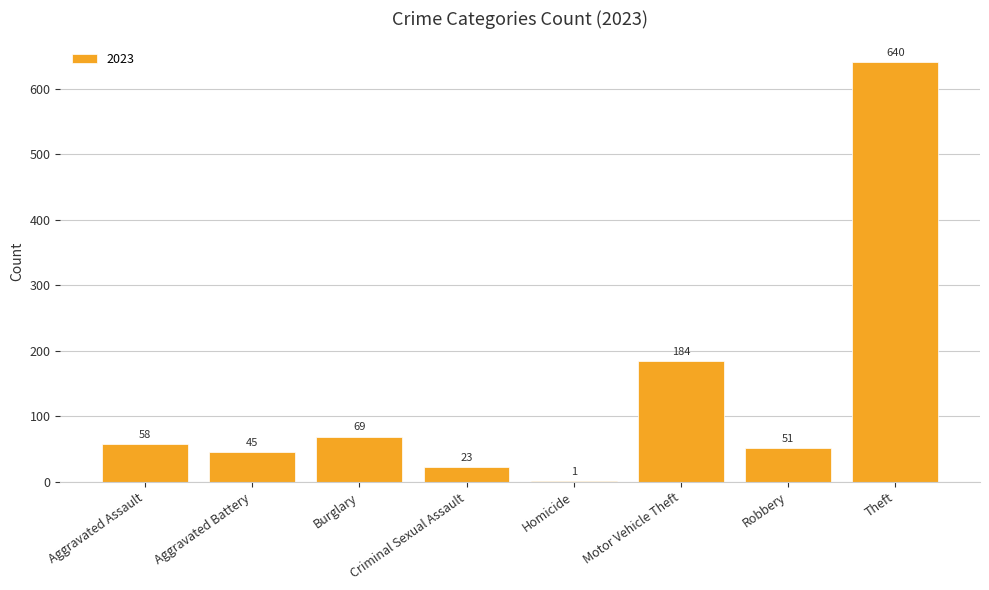

Between Aggravated Battery and Burglary, which is larger?

Burglary